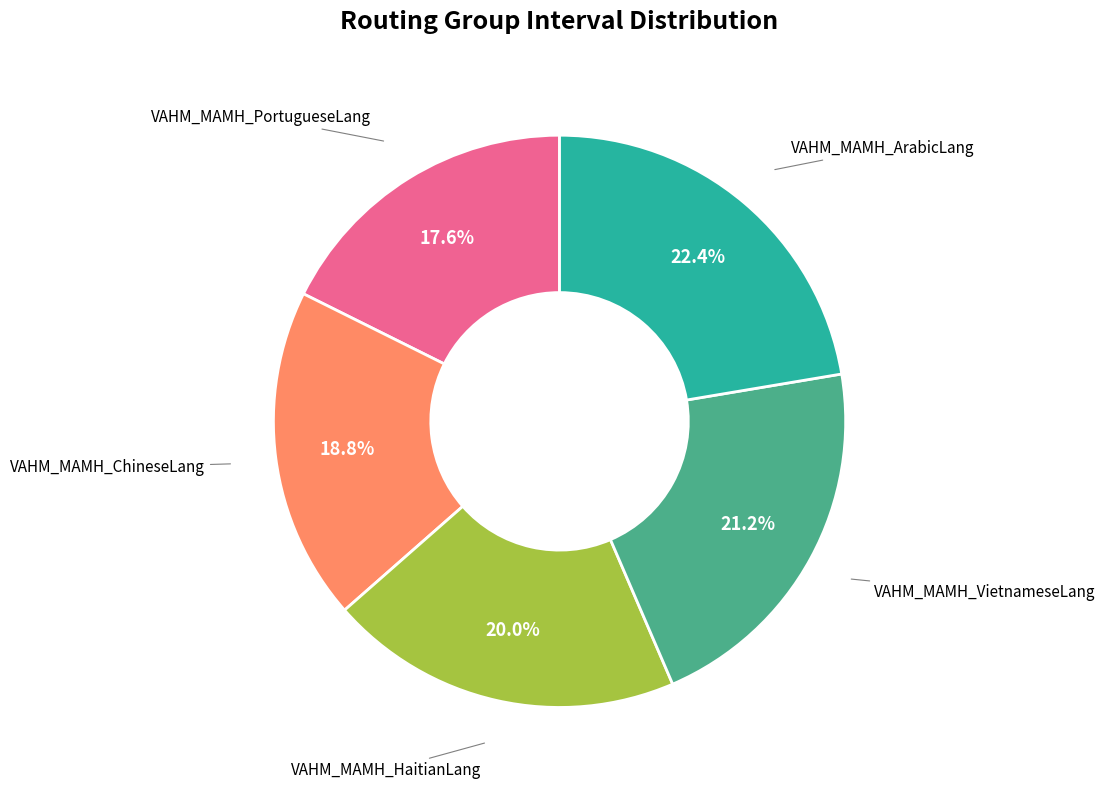

To the nearest percent, what is the difference between the VAHM_MAMH_HaitianLang and VAHM_MAMH_VietnameseLang slice percentages?

1%